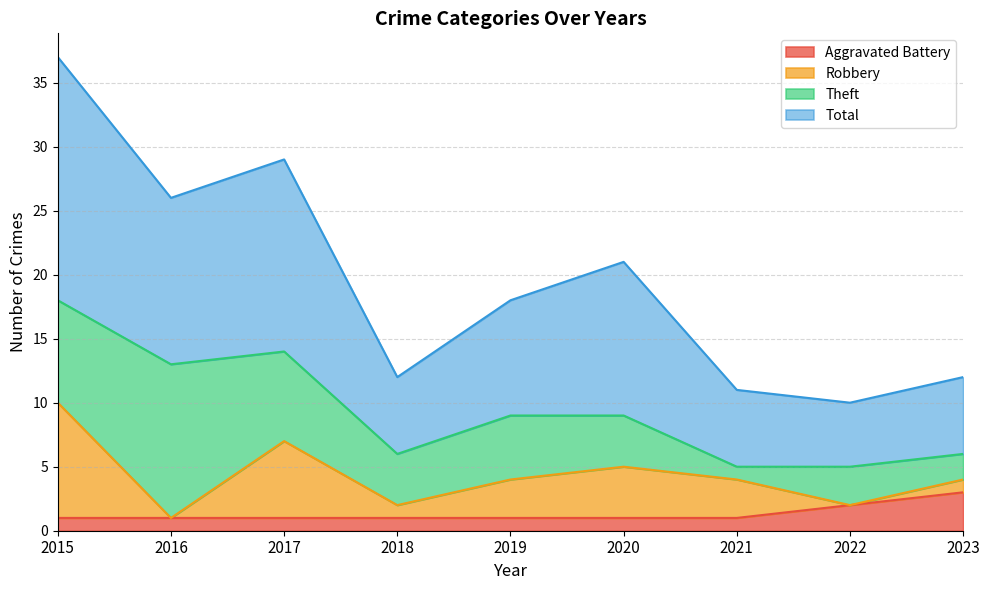

True or false: Aggravated Battery has a value of 1 at 2018.

True